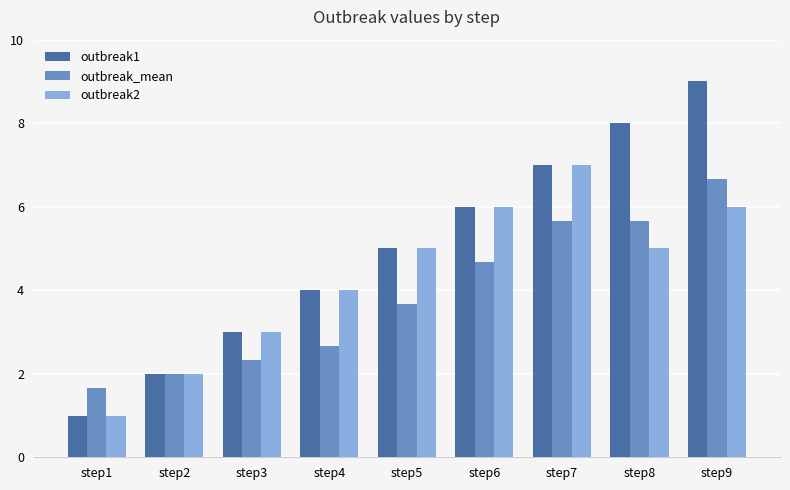

What is the minimum value shown in the chart?

1.0